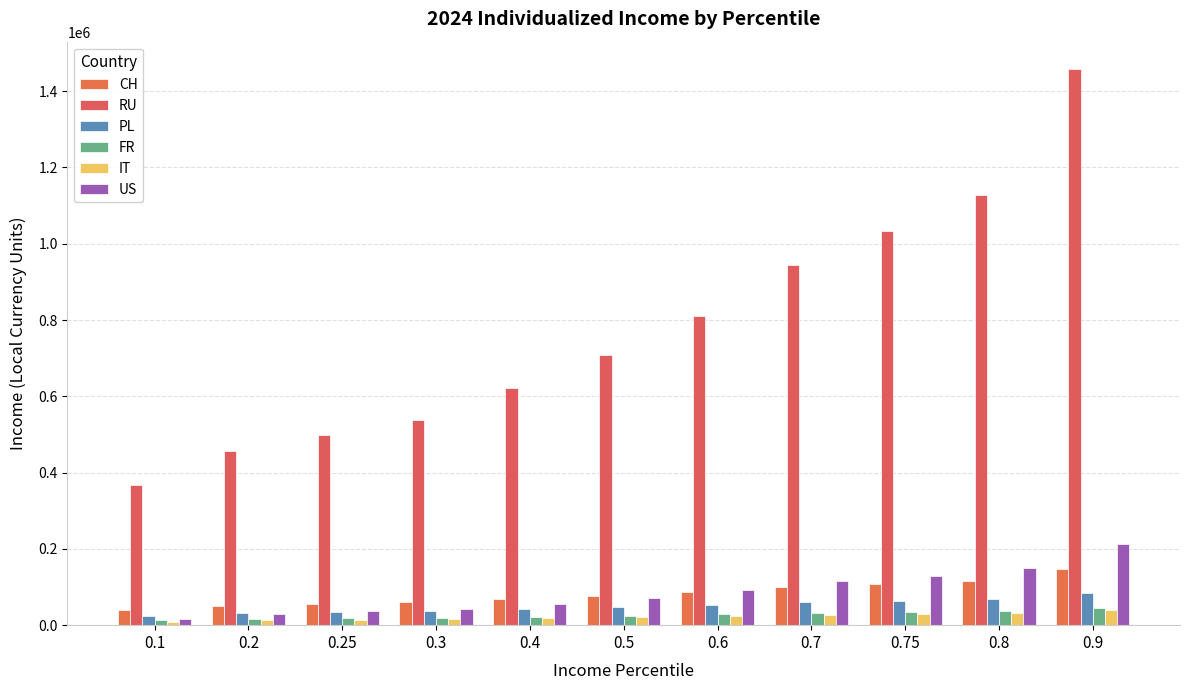

Is it true that PL equals 38868.7 at 0.7?

False